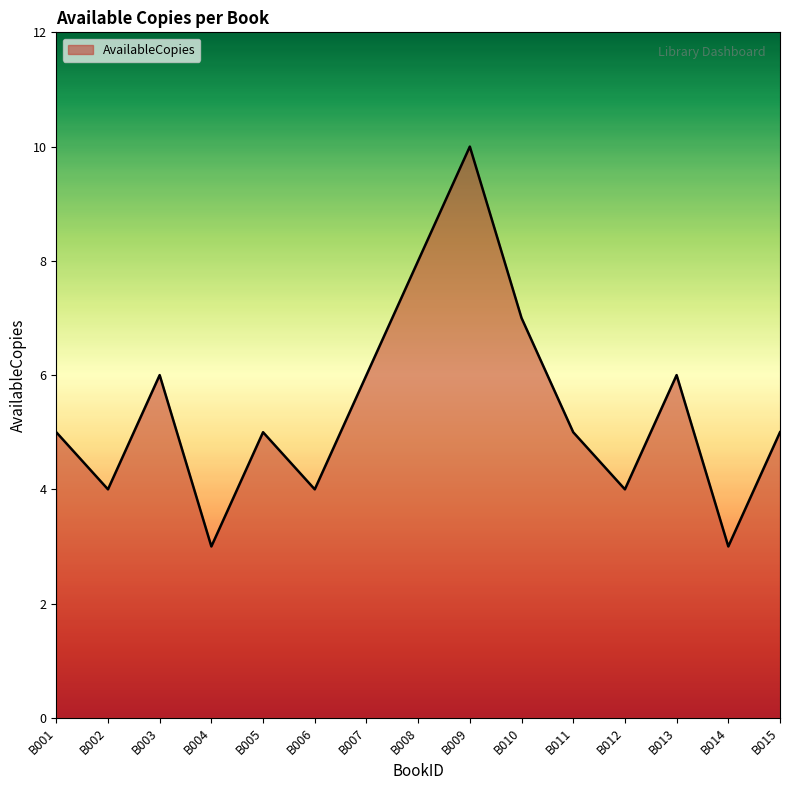

What is the change in value from B005 to B008?

+3